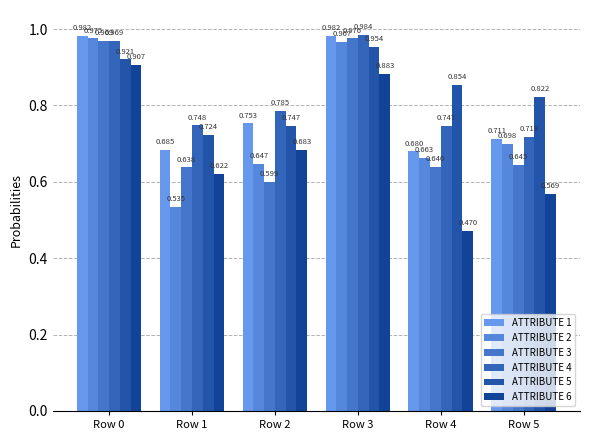

What is the total value across all series at Row 1?

4.0